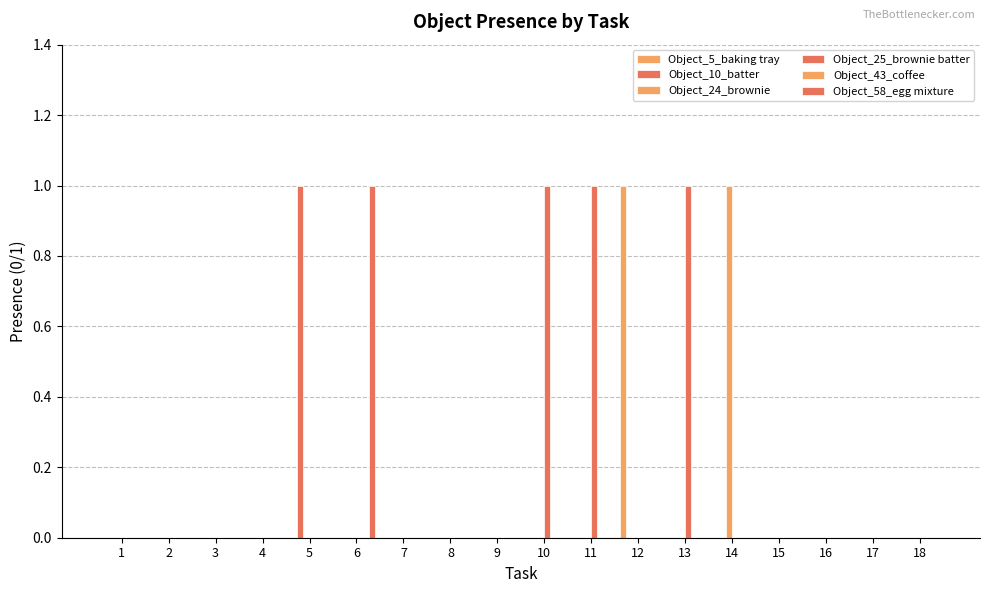

How many series are shown in this chart?

5